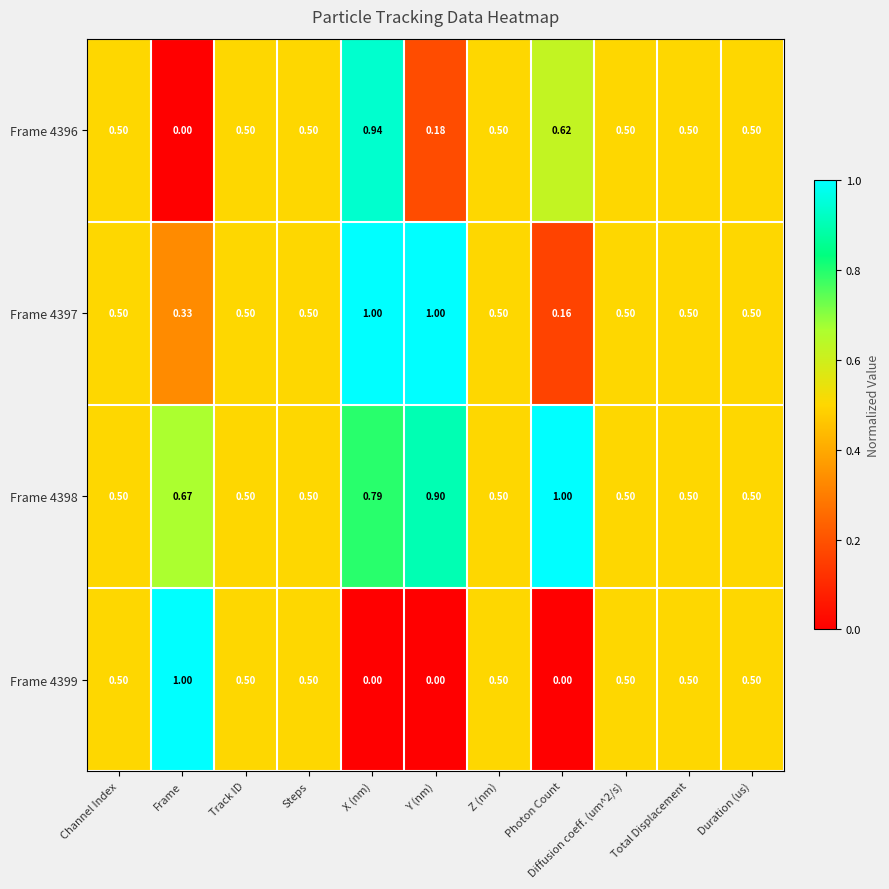

At which category is the sum across all series the highest?

X (nm)